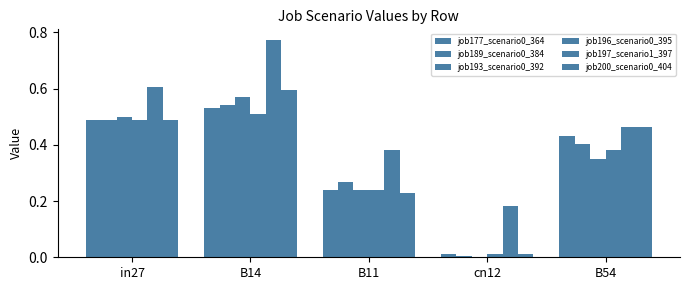

Reading right to left, list all the values displayed in this chart.

job177_scenario0_364: 0.4	0.0	0.2	0.5	0.5
job189_scenario0_384: 0.4	0.0	0.3	0.5	0.5
job193_scenario0_392: 0.4	0.0	0.2	0.6	0.5
job196_scenario0_395: 0.4	0.0	0.2	0.5	0.5
job197_scenario1_397: 0.5	0.2	0.4	0.8	0.6
job200_scenario0_404: 0.5	0.0	0.2	0.6	0.5